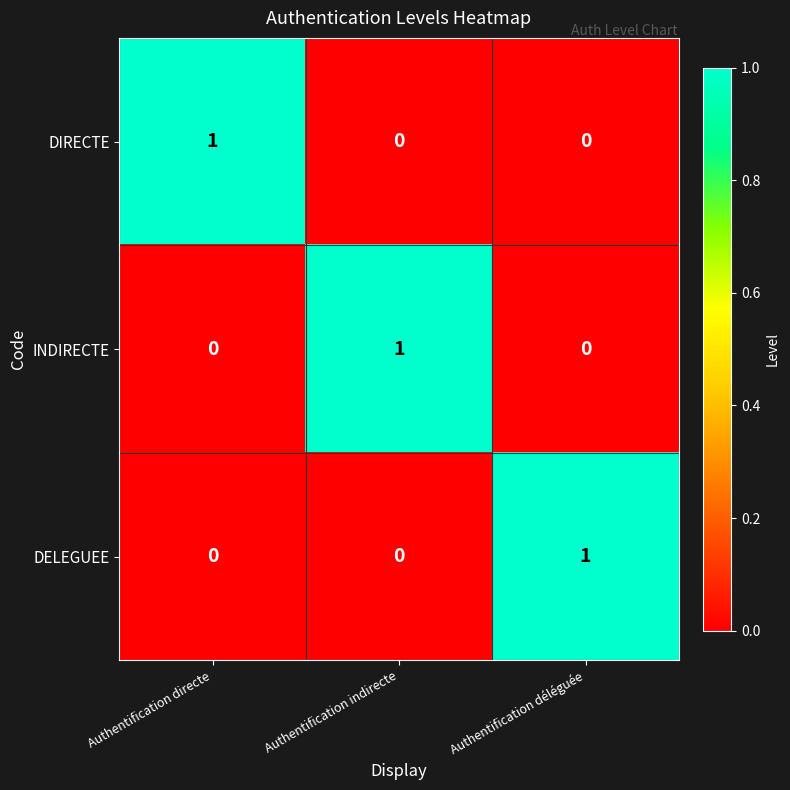

Is it true that DIRECTE equals 1 at Authentification directe?

True